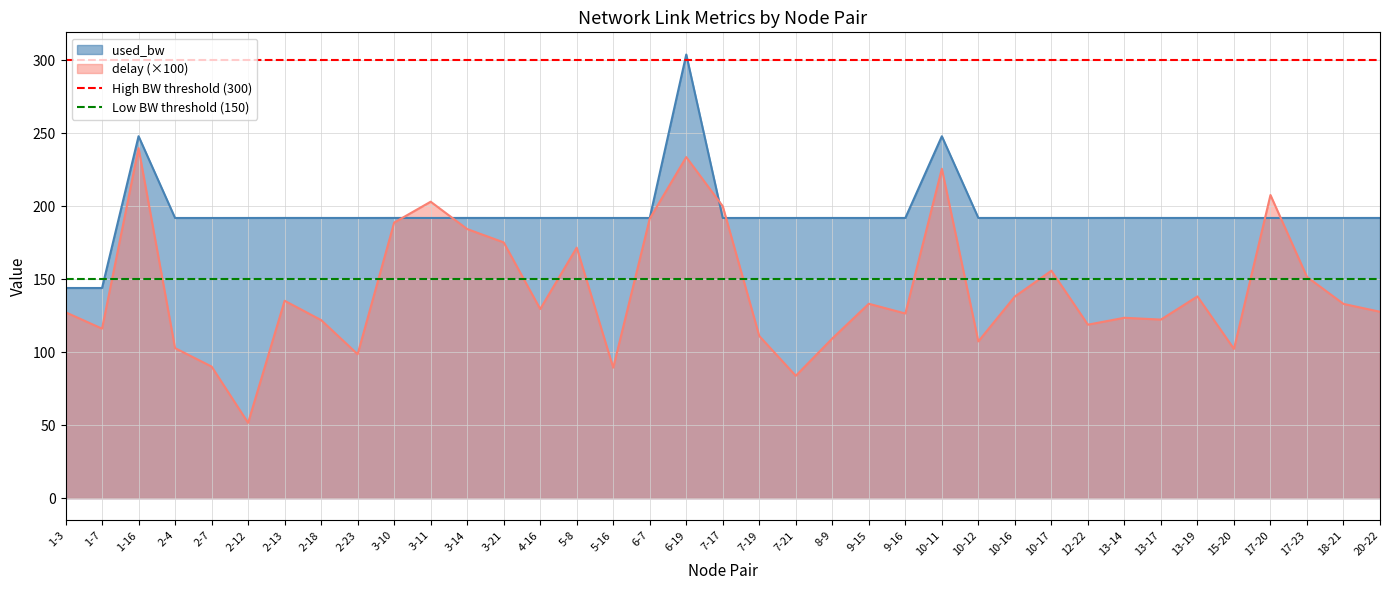

What is the highest value of the delay (×100) series?

239.8